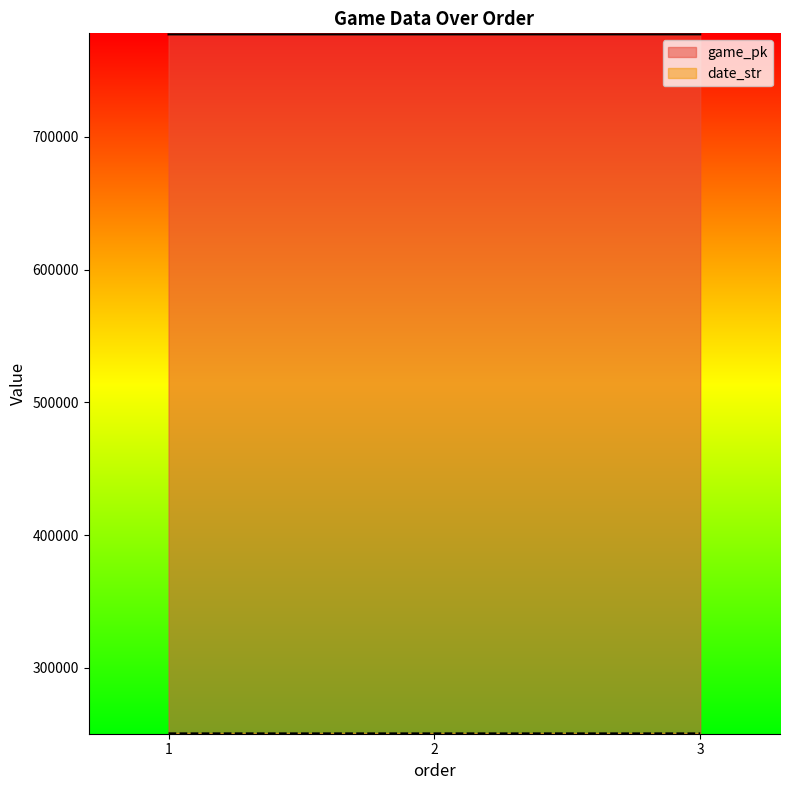

How many game_pk values are between 777291 and 777327?

3